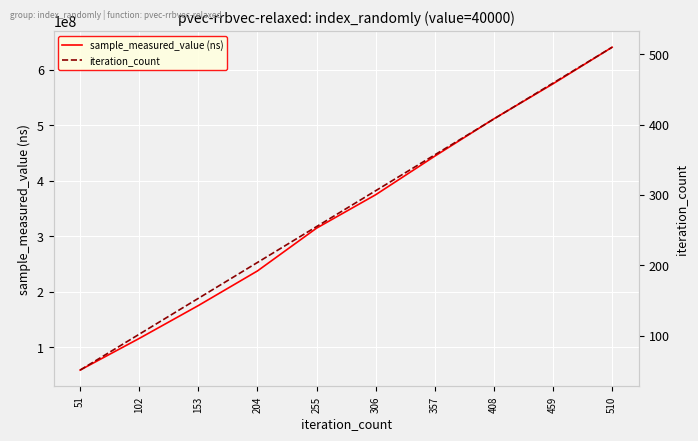

Is the value of sample_measured_value (ns) at 153 greater than the value of iteration_count at 357?

Yes